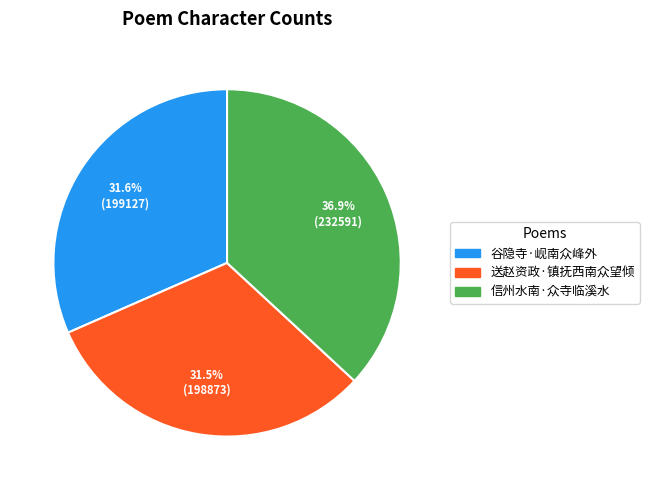

Do 信州水南·众寺临溪水 and 谷隐寺·岘南众峰外 together represent more than half of the pie?

Yes